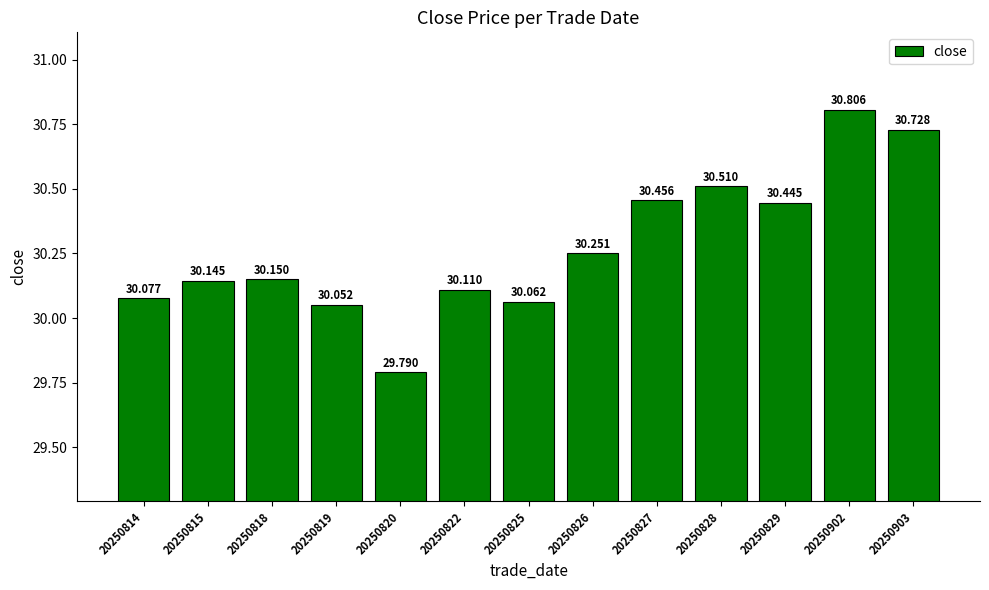

Count the number of data series in this chart.

1